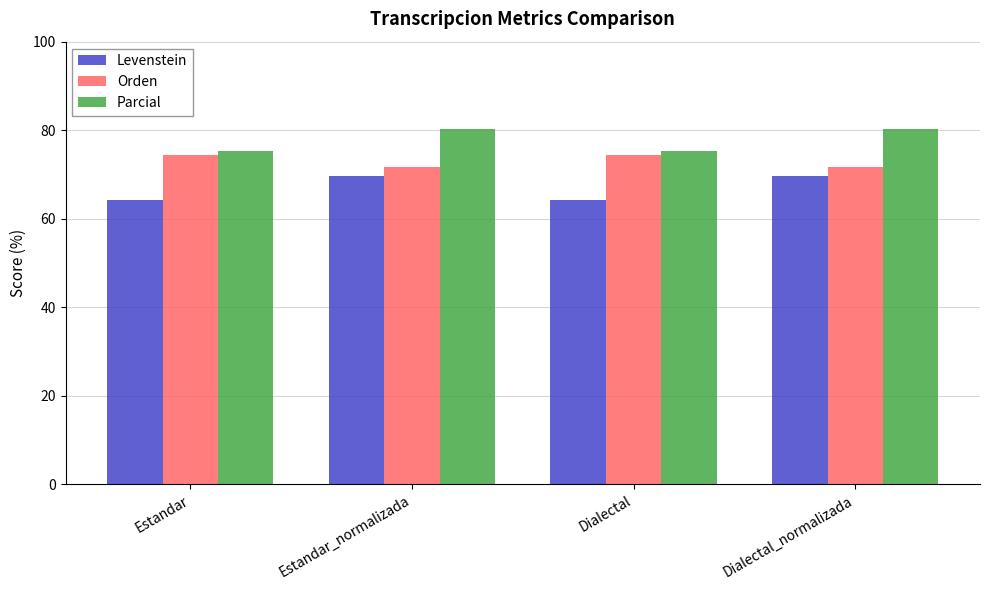

Reading left to right, what are all the values shown in this chart?

Levenstein: 64.3	69.6	64.3	69.6
Orden: 74.4	71.6	74.4	71.6
Parcial: 75.4	80.3	75.4	80.3